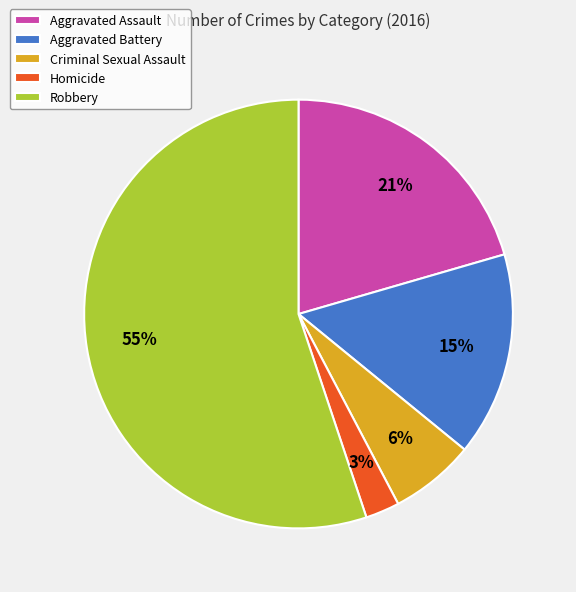

The Aggravated Battery slice represents 15% of the pie. True or false?

True